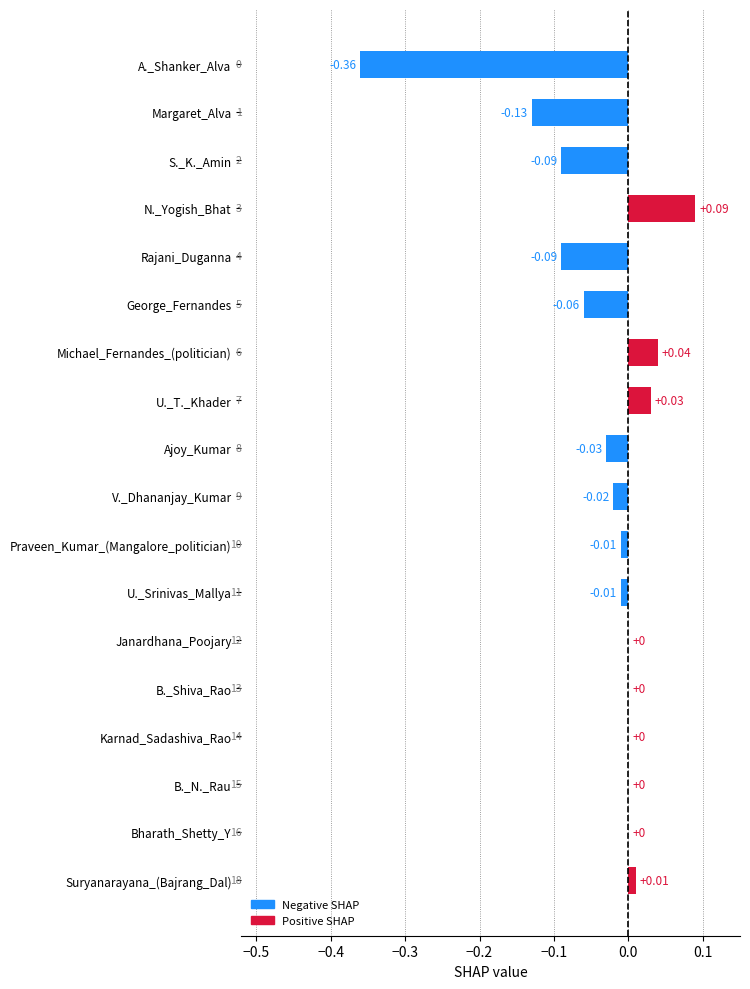

Are the bars horizontal?

Yes